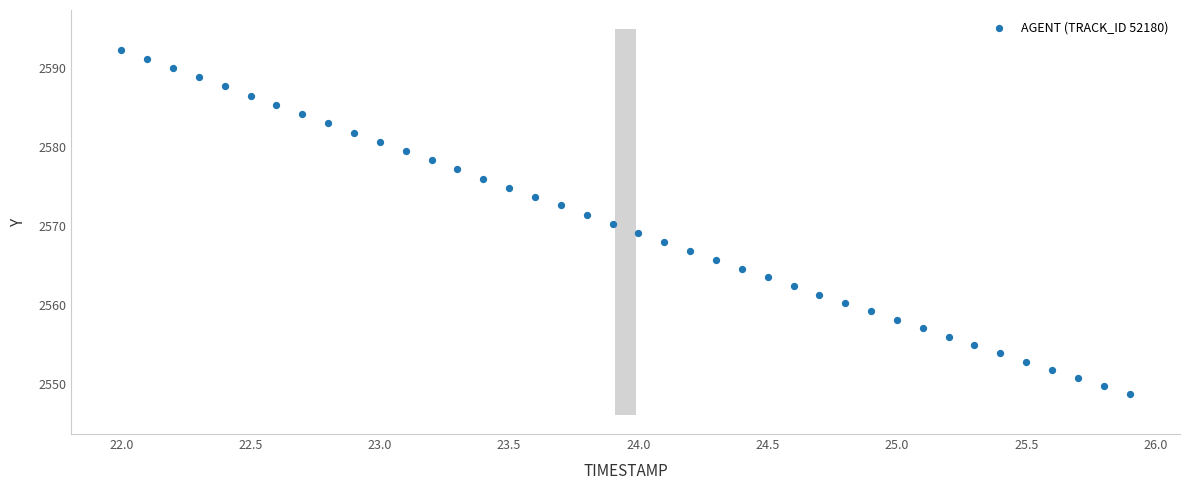

What is the range of X values (max minus min)?

3.9